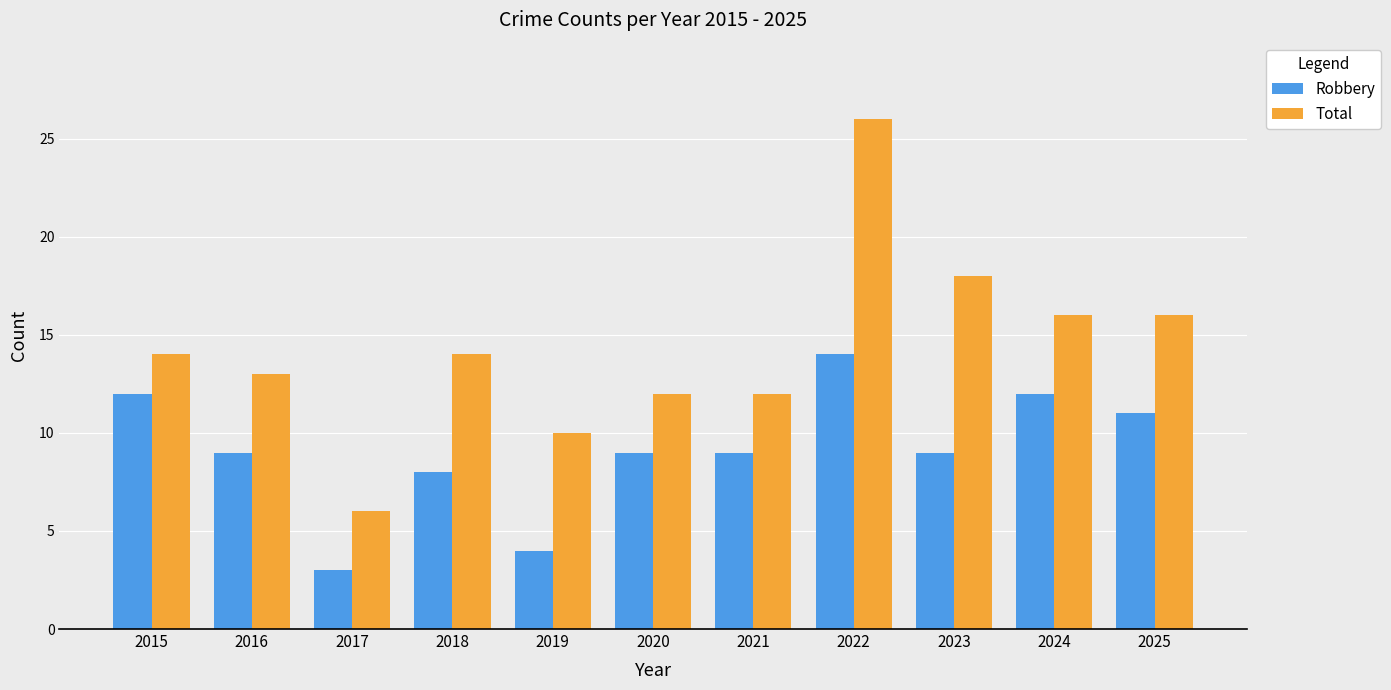

At how many categories does at least one series exceed 8?

10